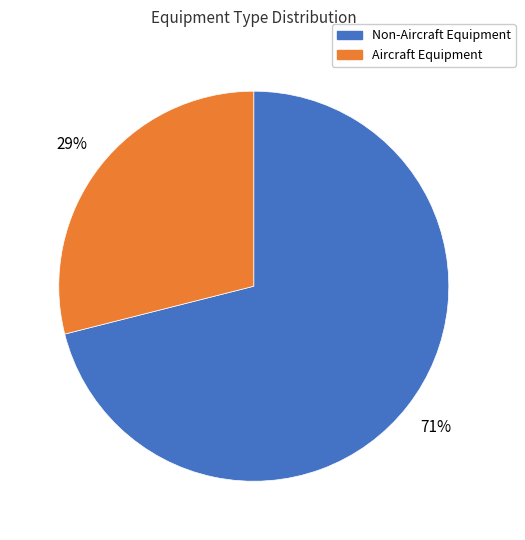

The Aircraft Equipment slice represents 14% of the pie. True or false?

False